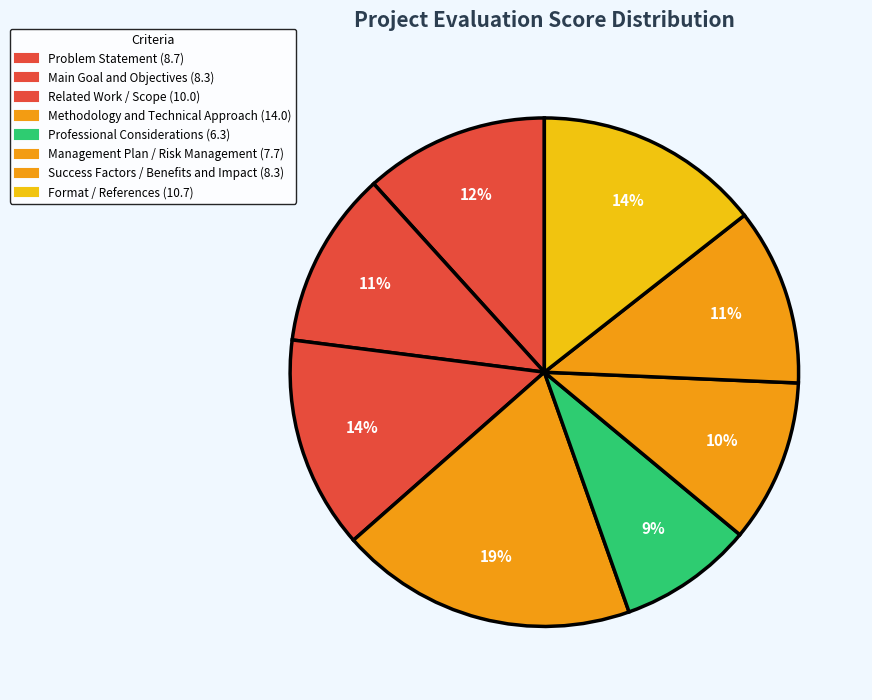

What percentage is the Management Plan / Risk Management slice, to the nearest percent?

10%